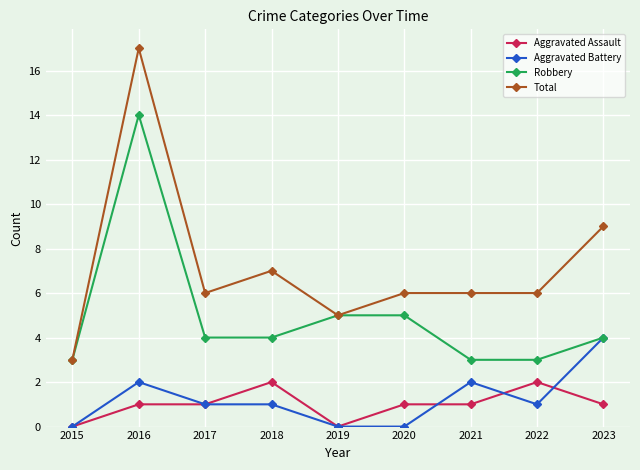

What is the difference between the maximum and minimum values in the Total series?

14